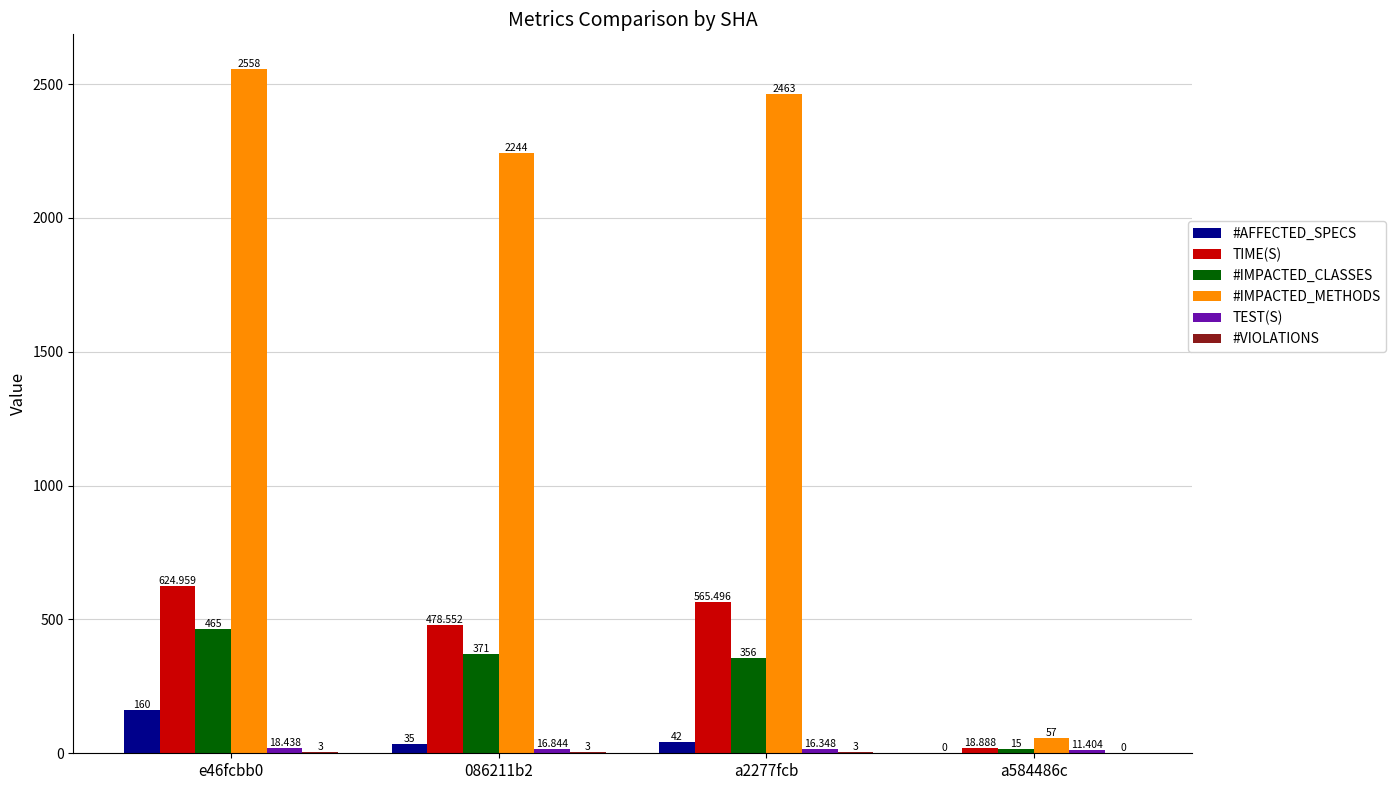

The TIME(S) series shows 565.5 at a2277fcb. True or false?

True